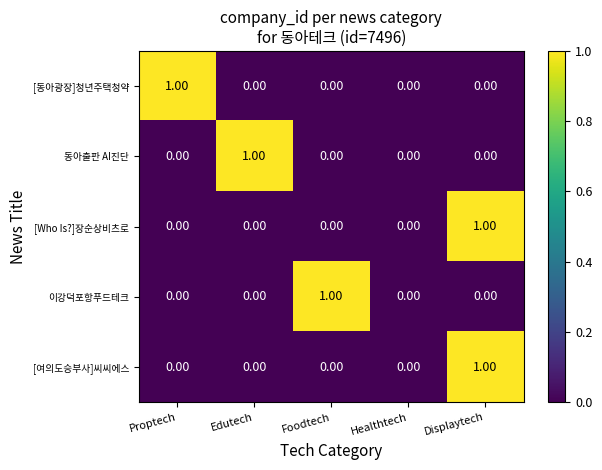

Is the value of [Who Is?]장순상비츠로 at Foodtech greater than the value of 이강덕포항푸드테크 at Foodtech?

No